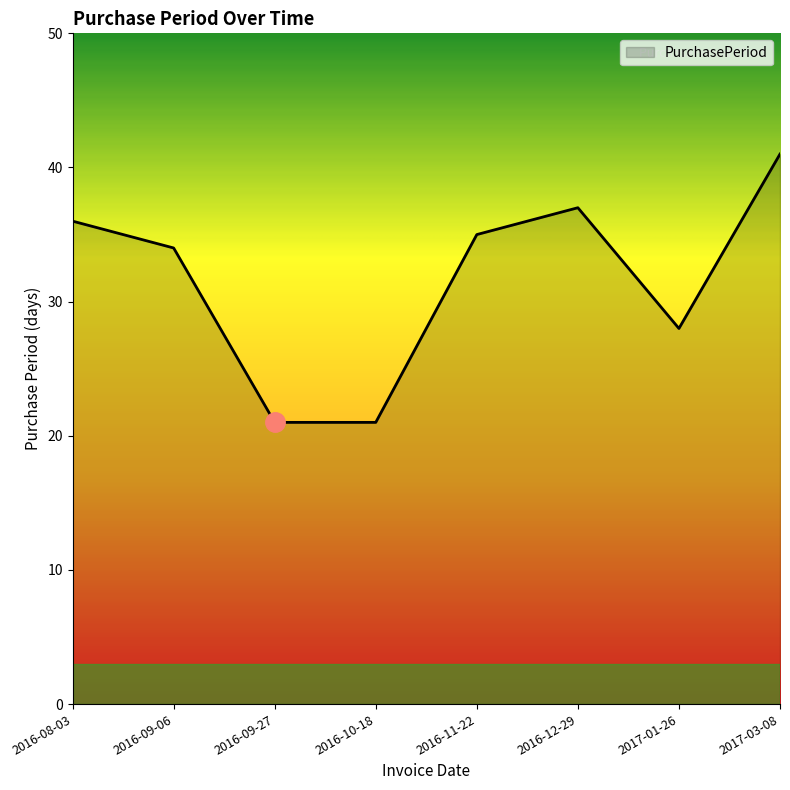

What is the minimum value shown in the chart?

21